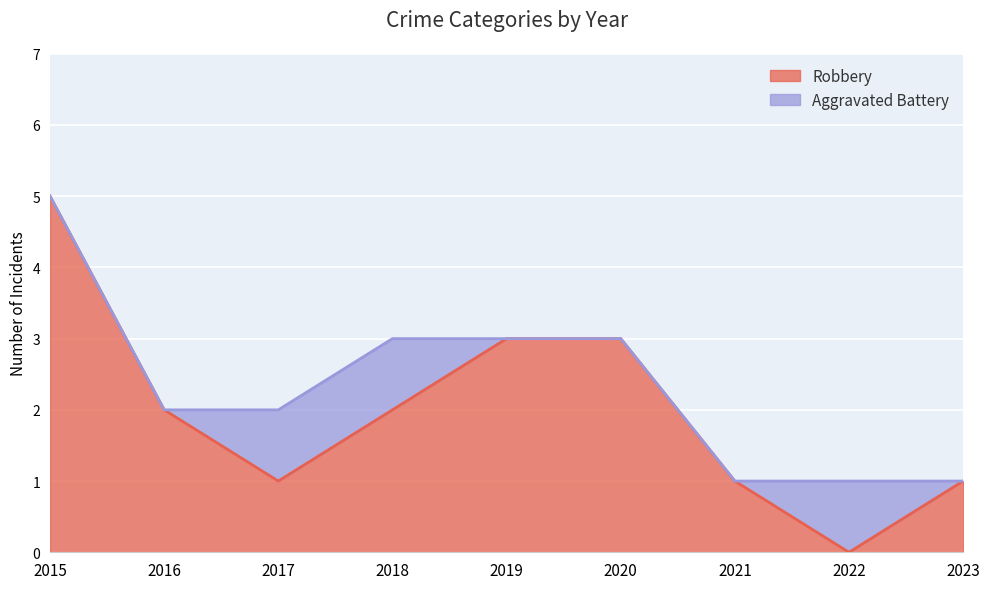

Where does the data first go above 2?

2015